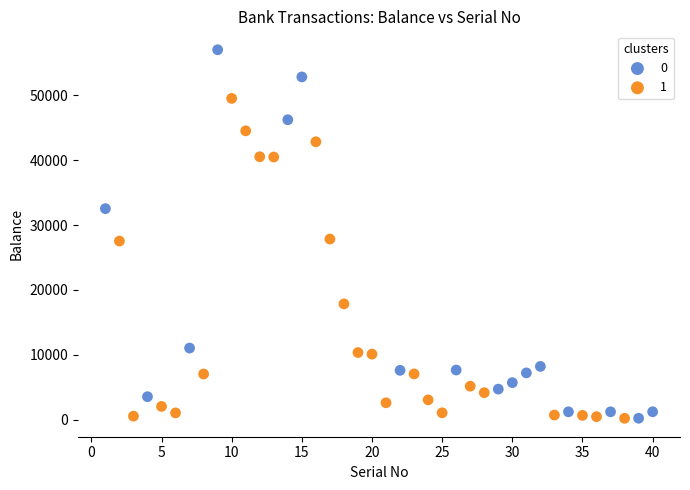

What are all the series names shown in the legend?

0, 1